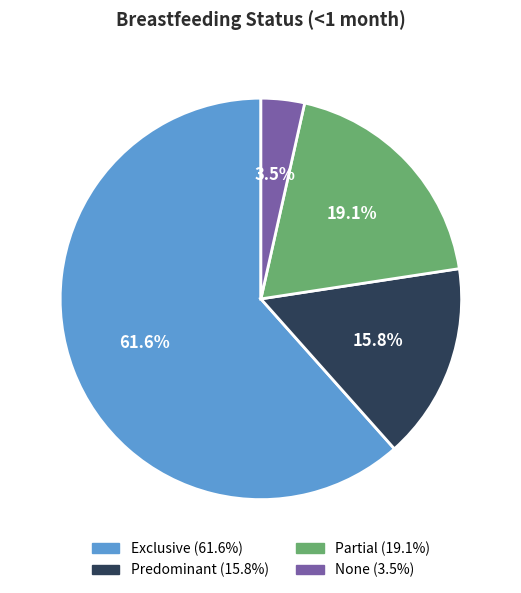

What portion of the pie excludes Predominant?

84.2%